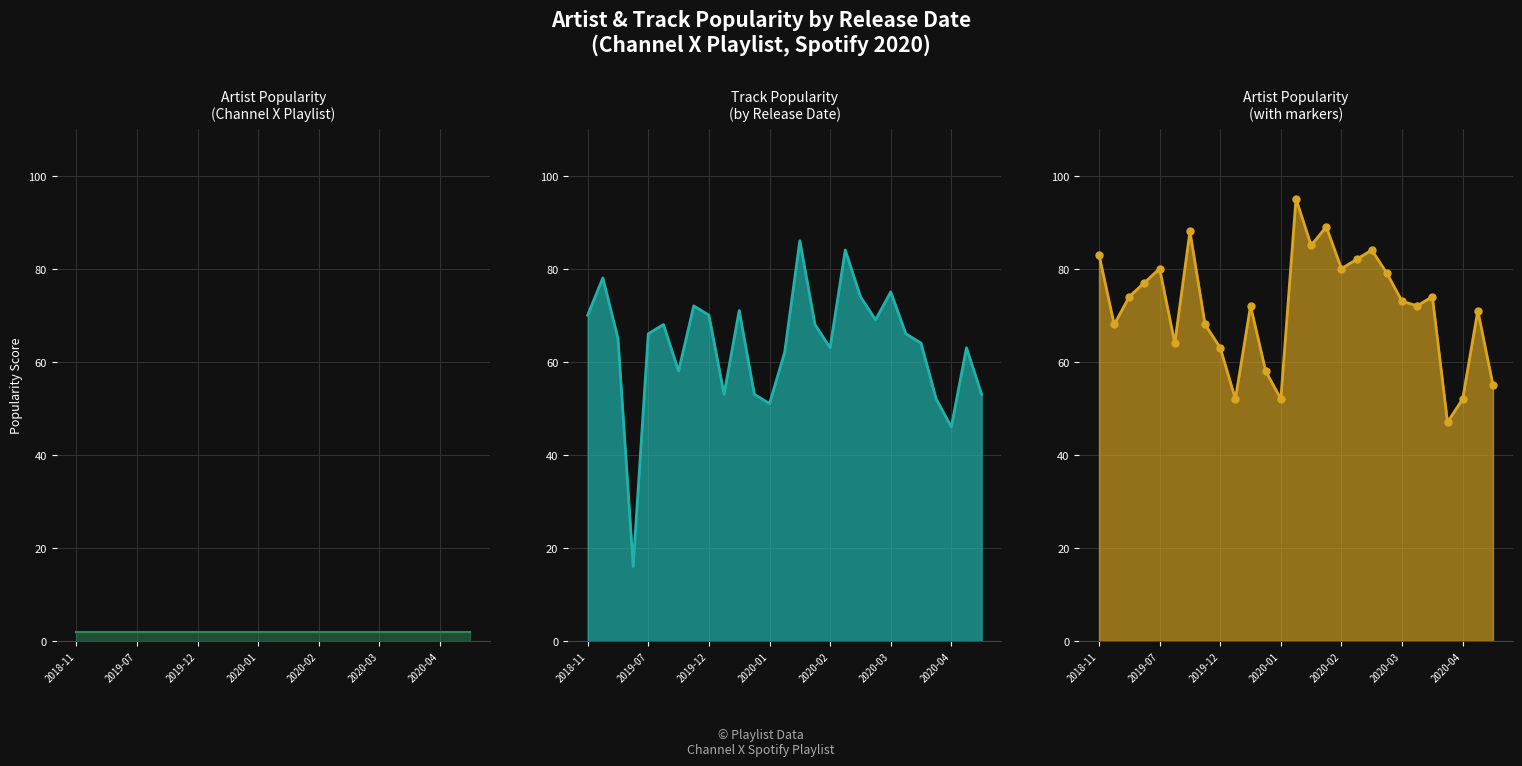

What is the greatest value displayed?

95